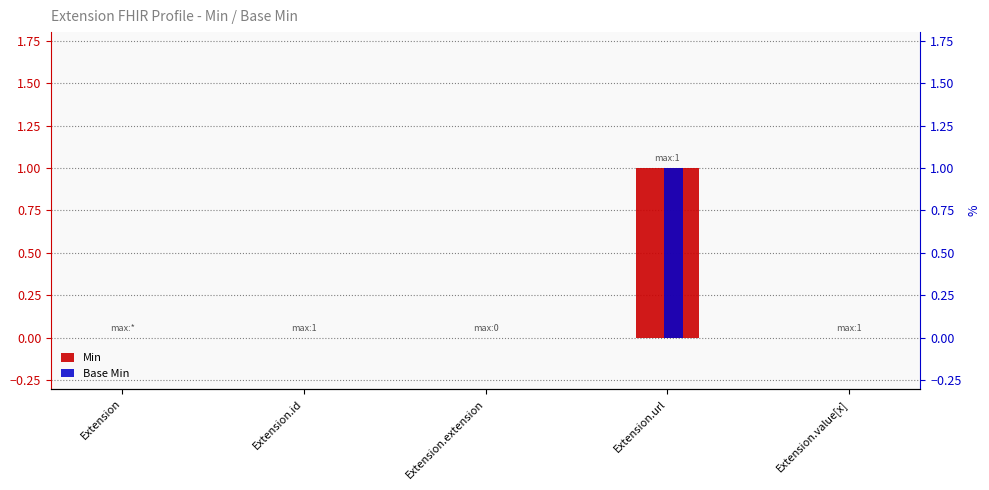

Which series has the largest range (max minus min)?

Min